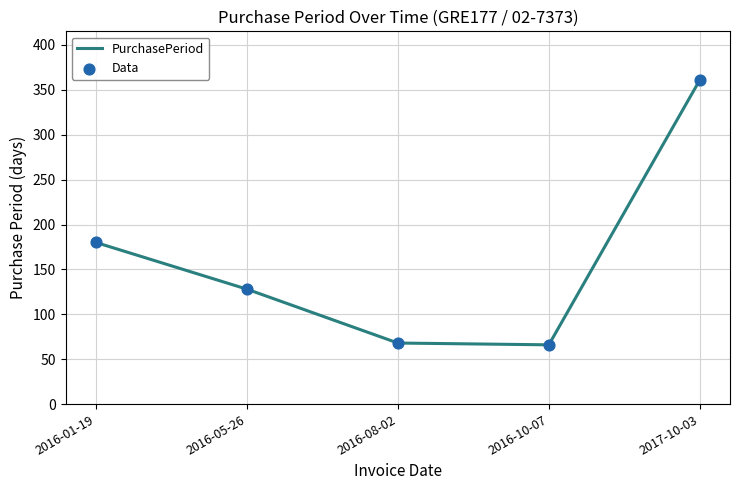

Approximately how many times larger is the value at 2016-05-26 compared to 2016-10-07?

1.9